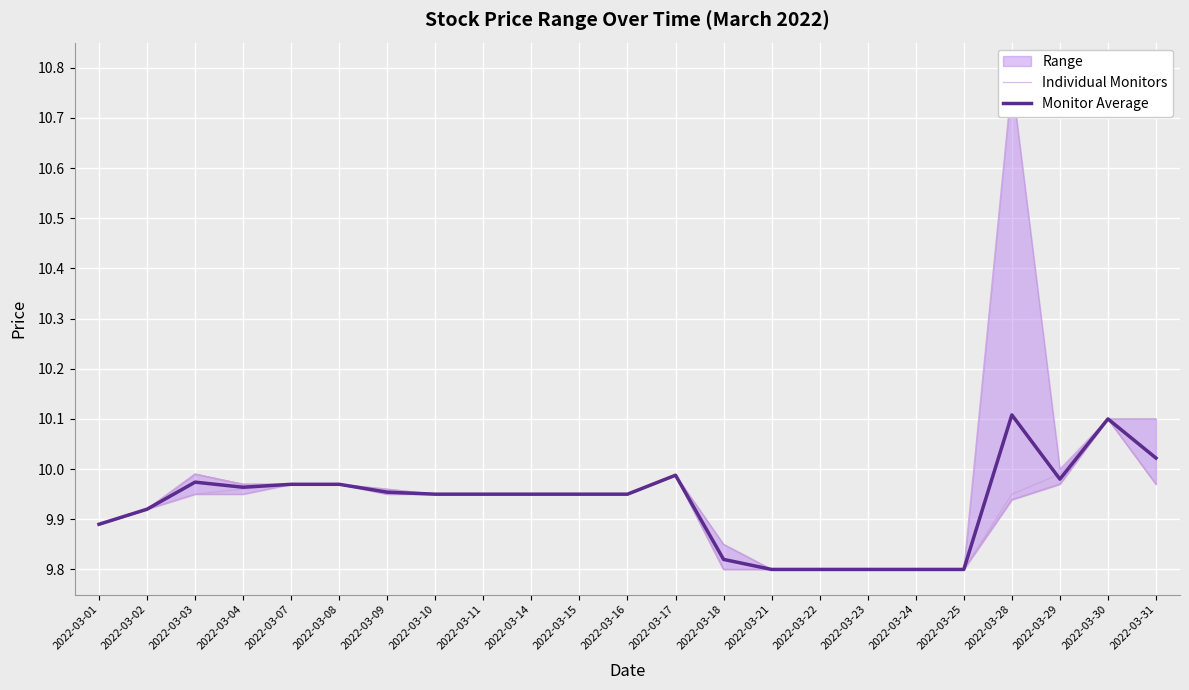

What is the total value across all series at 2022-03-16?

19.9